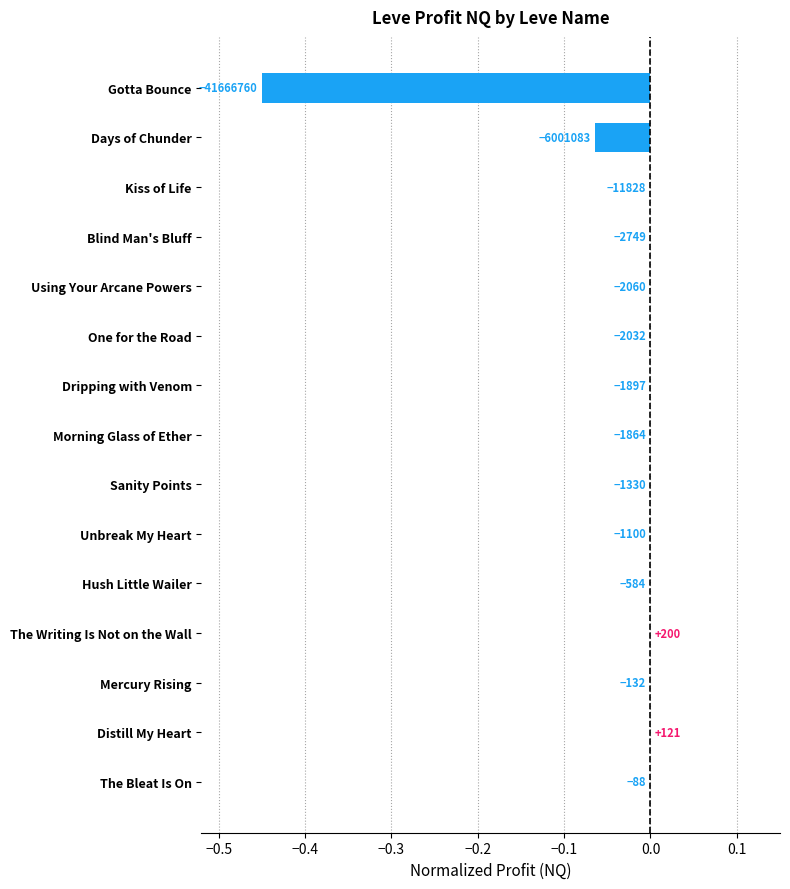

What is the sum of all values?

-0.5